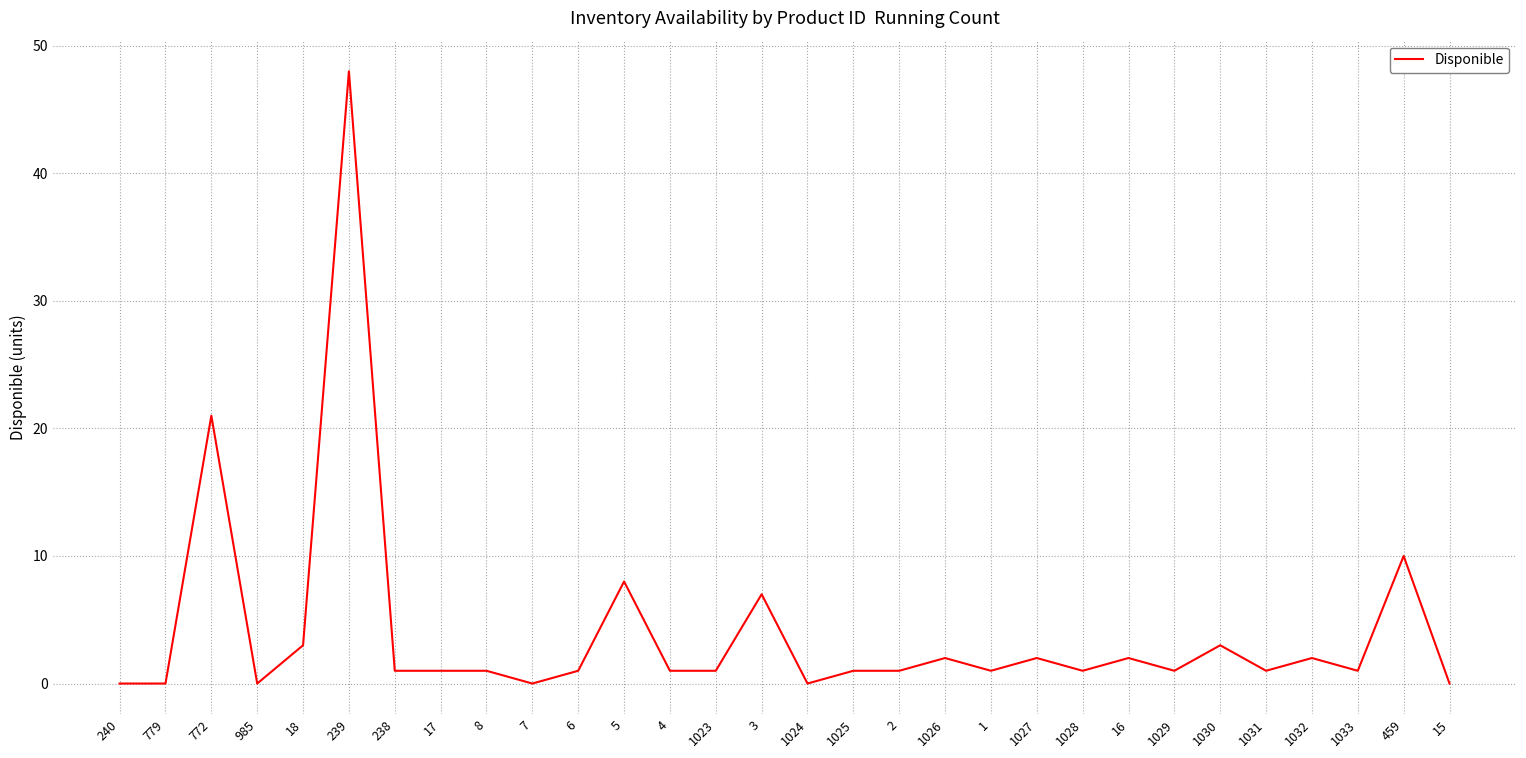

What value does the data have at 239, to the nearest 5?

50